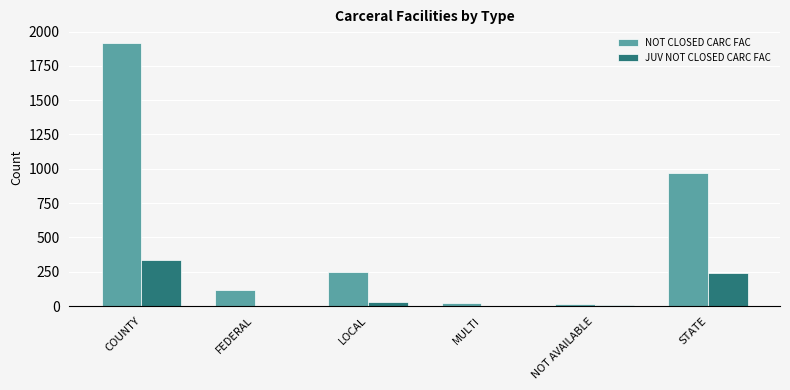

Which series has the largest total across all categories?

NOT CLOSED CARC FAC